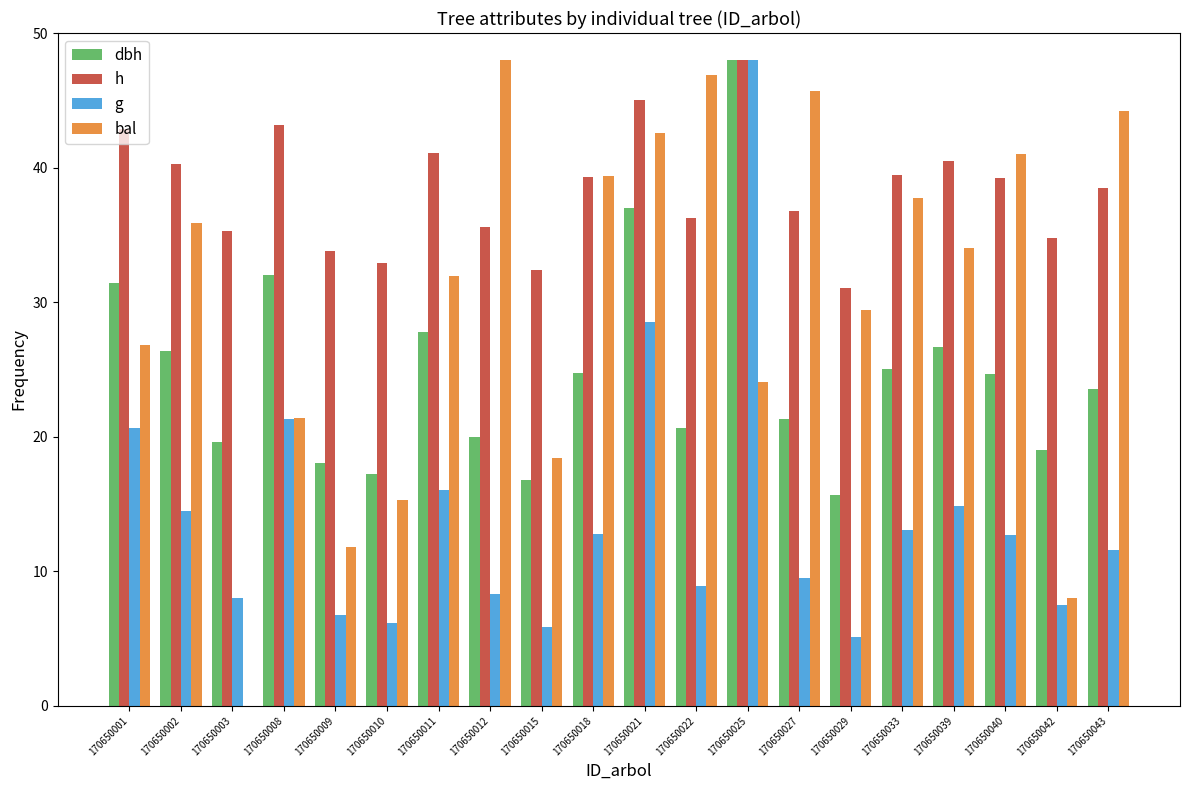

Between 170650003 and 170650021, which series saw the biggest shift?

bal